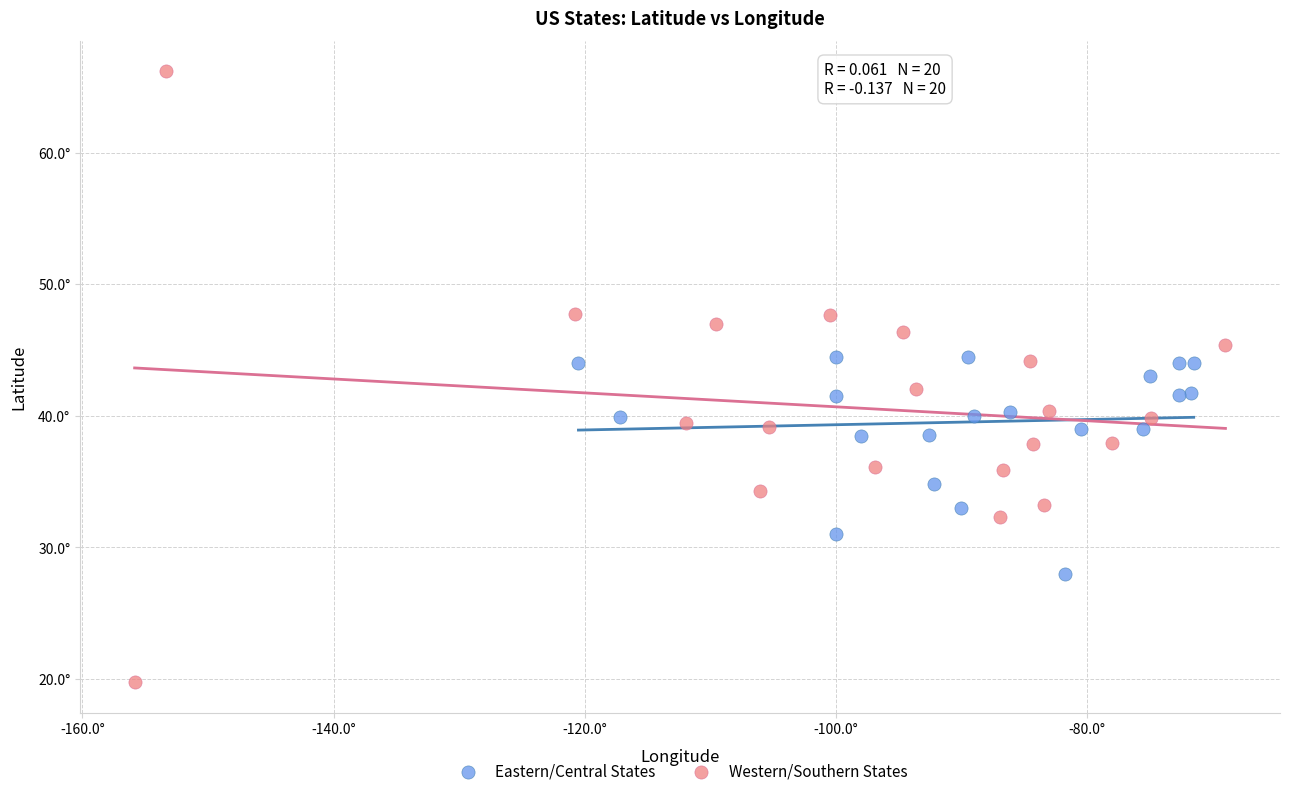

What are all the series names shown in the legend?

Eastern/Central States, Western/Southern States